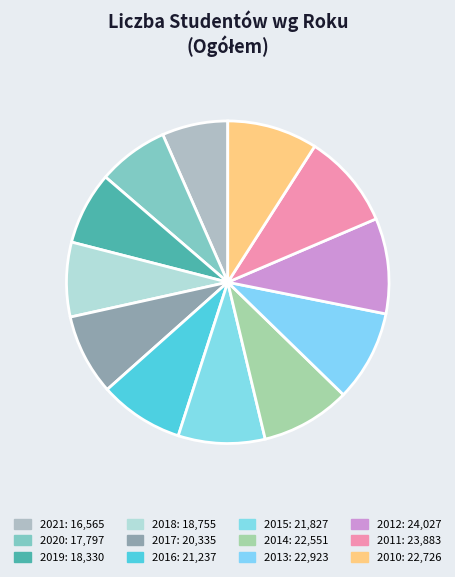

What portion of the pie excludes 2021?

93.4%